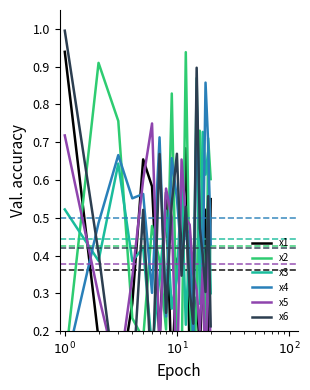

True or false: x3 and x6 cross at least once.

True